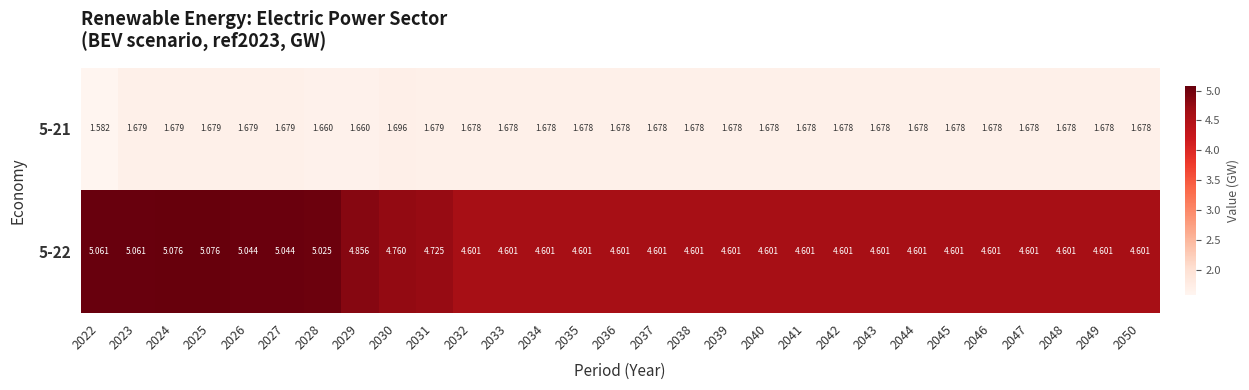

What is the spread (max minus min) of values at 2034?

2.9